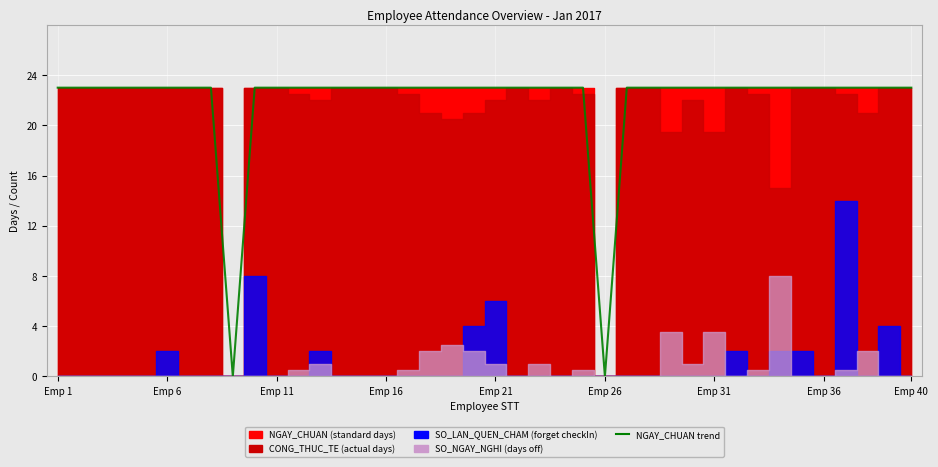

What is the difference between the second highest and minimum values?

23